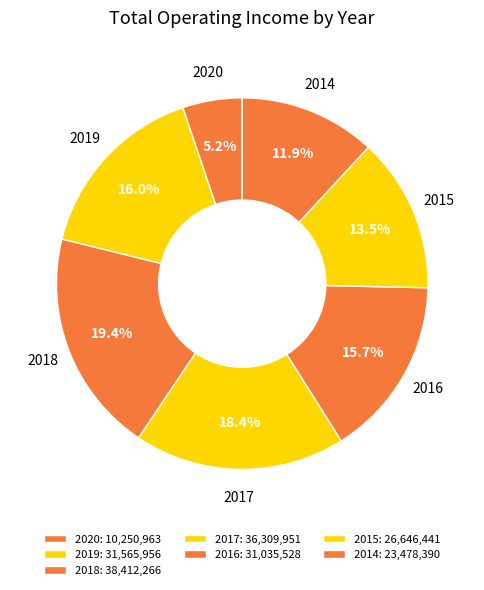

Is it true that 2017 is 4% of the pie?

False